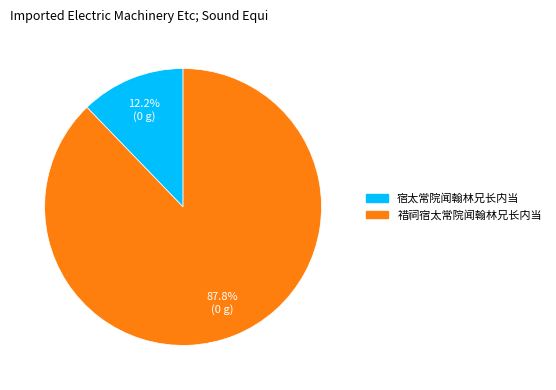

Between 宿太常院闻翰林兄长内当 and 䄍祠宿太常院闻翰林兄长内当, which is larger?

䄍祠宿太常院闻翰林兄长内当